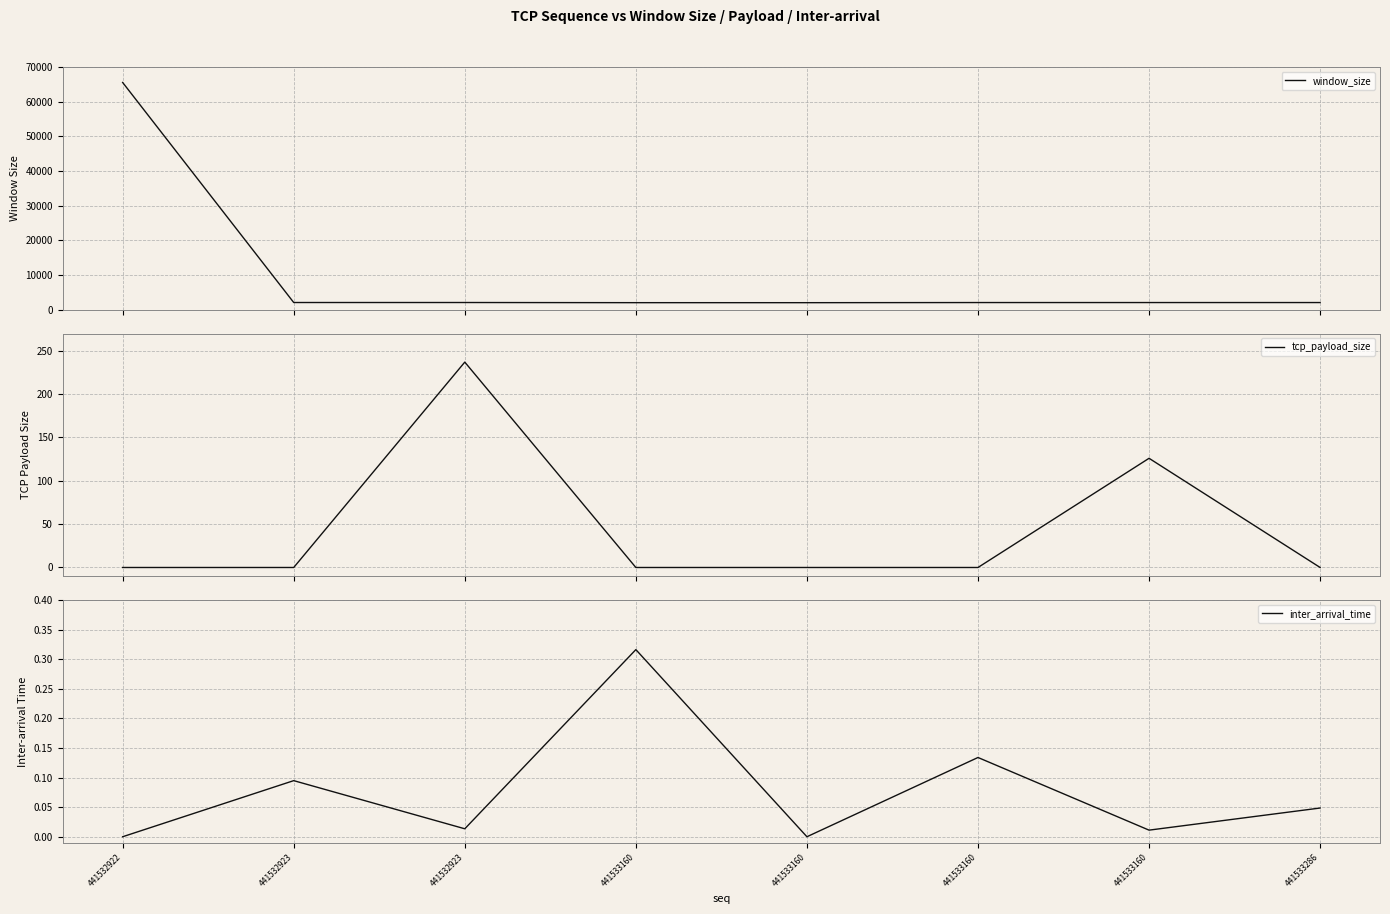

What is the sum of the window_size values at 441533286 and 441532922?

67582.0